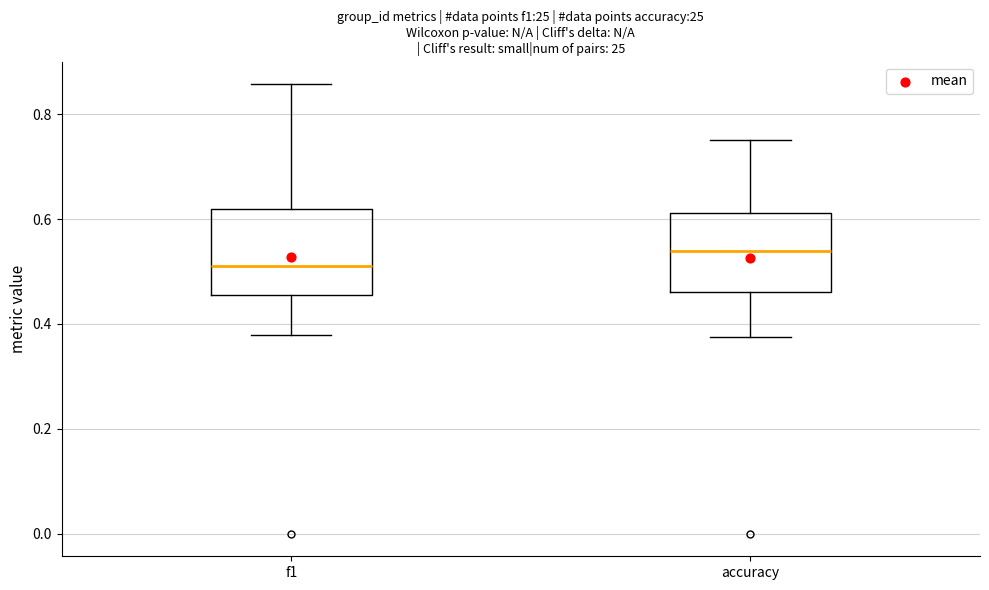

Which box's median line is the lowest?

f1